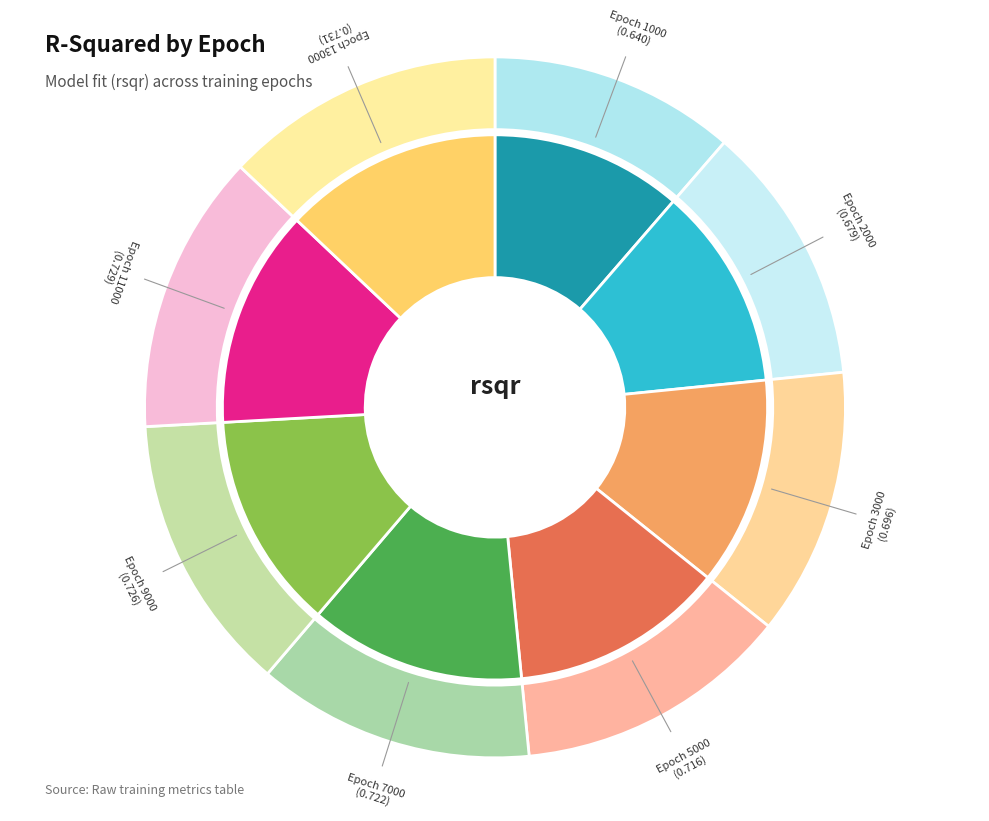

How much of the chart is everything except 7000?

87.2%